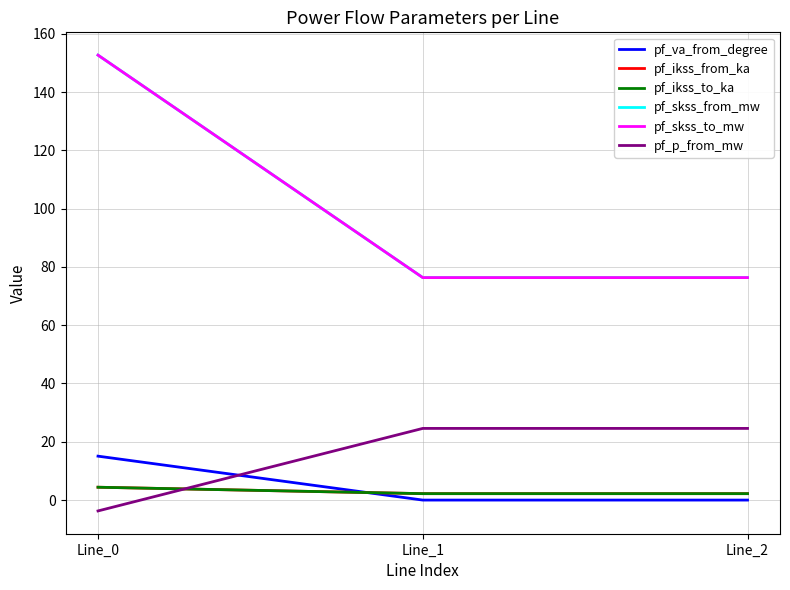

Does the chart have visible grid lines?

Yes